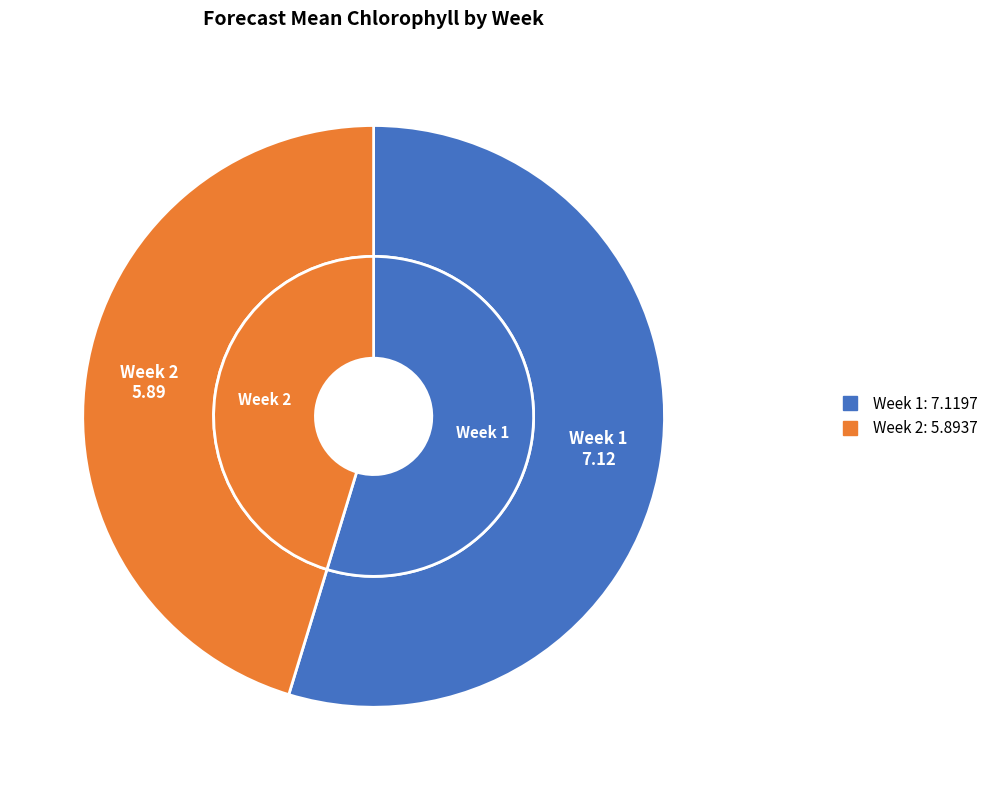

Combined, do Week 2 and Week 1 account for over 50%?

Yes